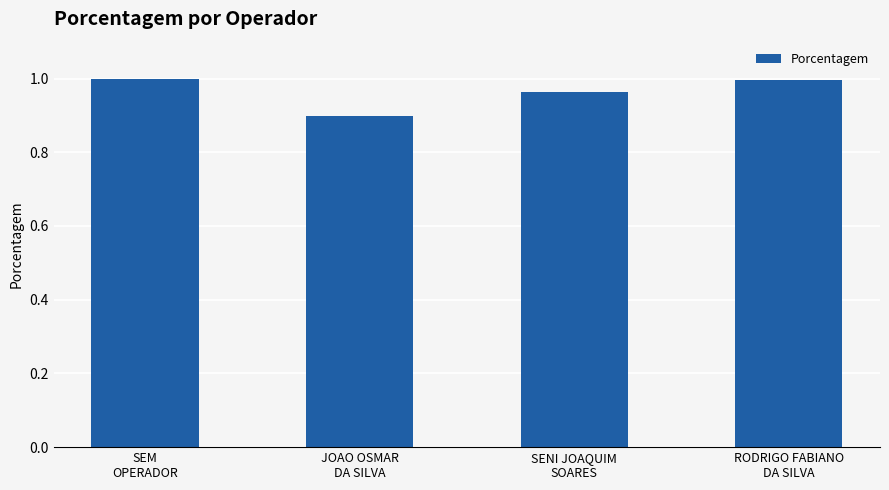

The chart shows a value of 1.0 at SENI JOAQUIM
SOARES. True or false?

True